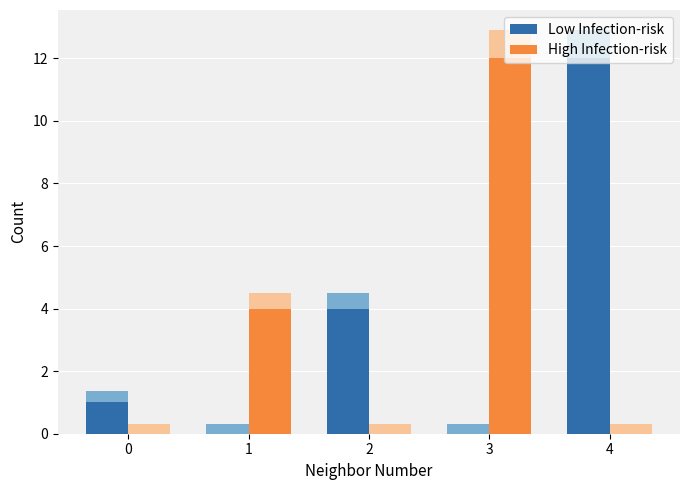

At 3, list the series in order from smallest to largest.

Low Infection-risk, High Infection-risk